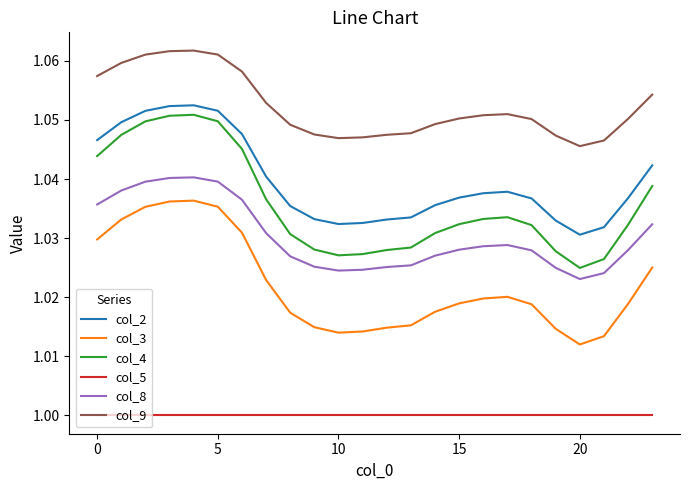

Which series has the widest spread of values?

col_4